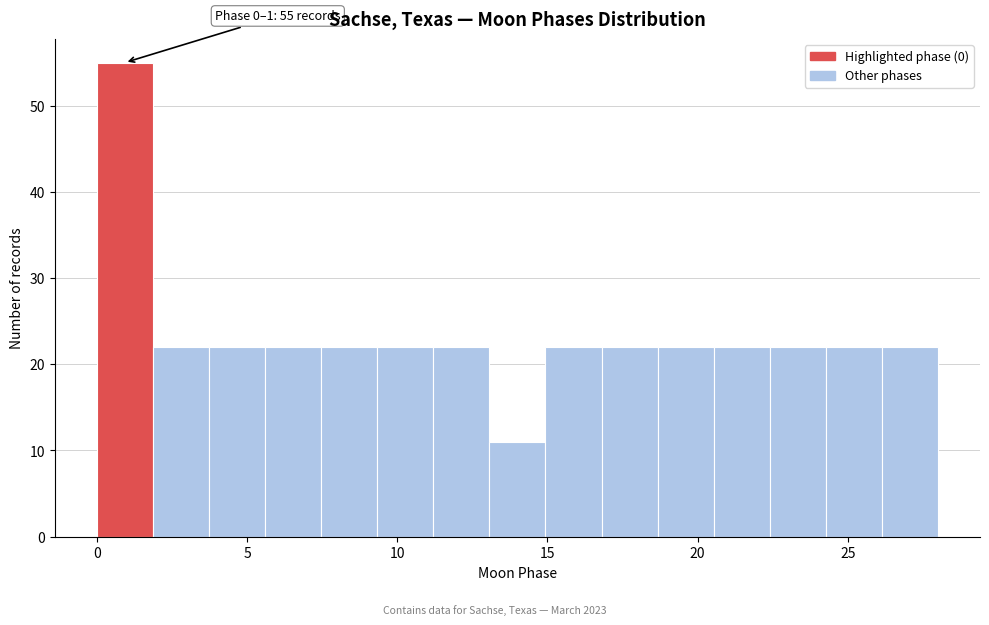

Read against the x-axis, roughly where is the centre of the tallest bar?

1.0